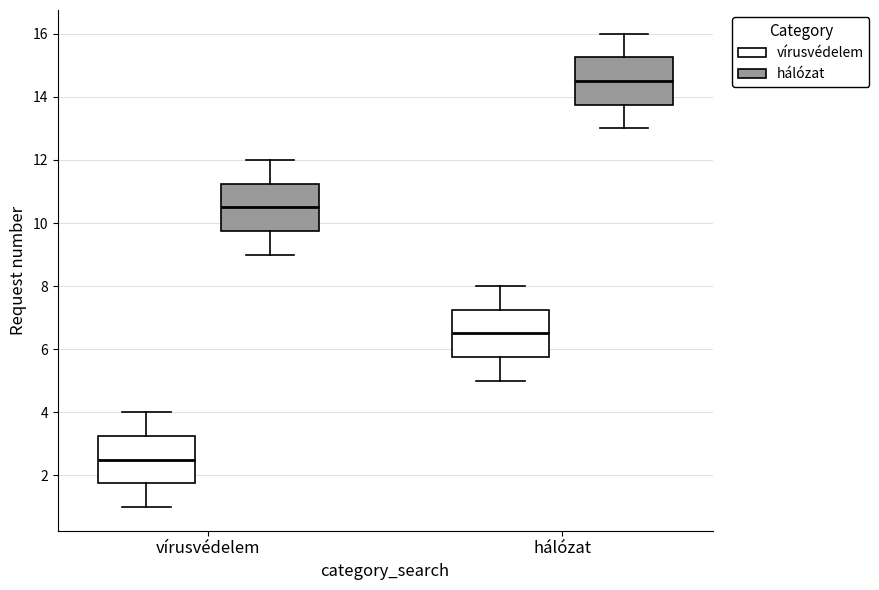

Where does the lower whisker of the box for vírusvédelem (vírusvédelem) end on the y-axis? The values are not printed on the chart, so give them approximately, as read against the axis.

1.0